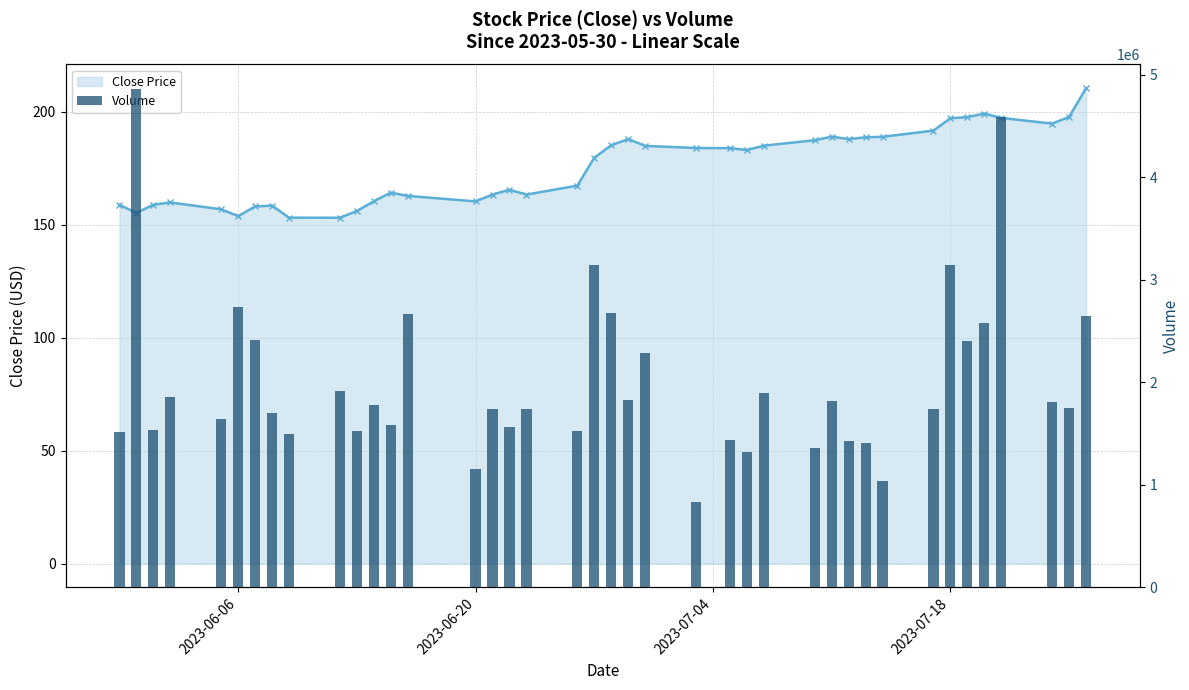

How many values in the Volume series exceed 1749600?

19